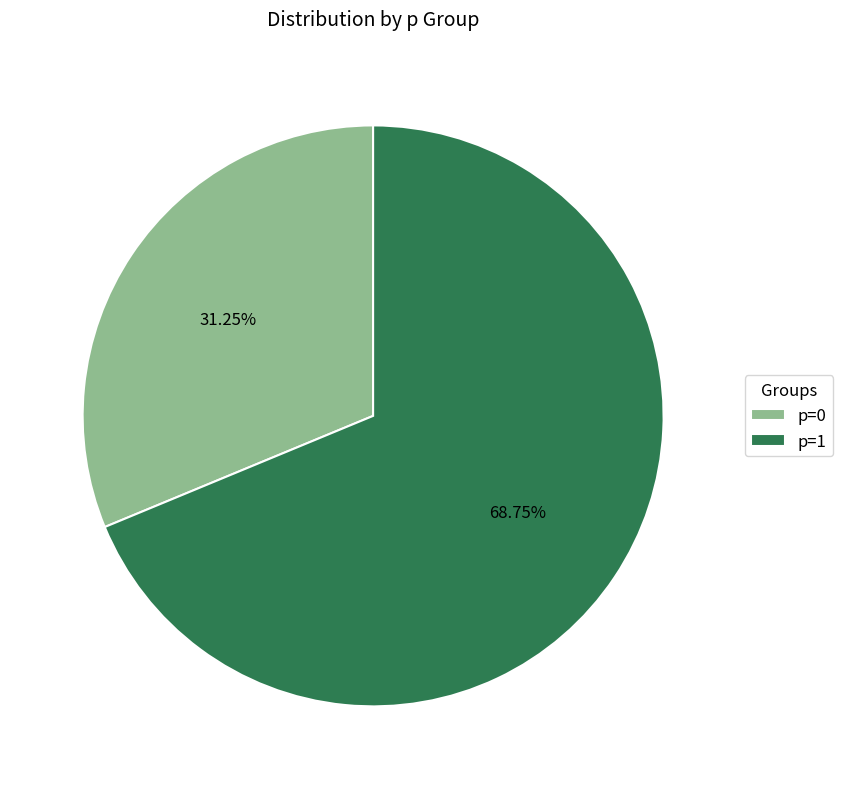

Between p=0 and p=1, which is larger?

p=1